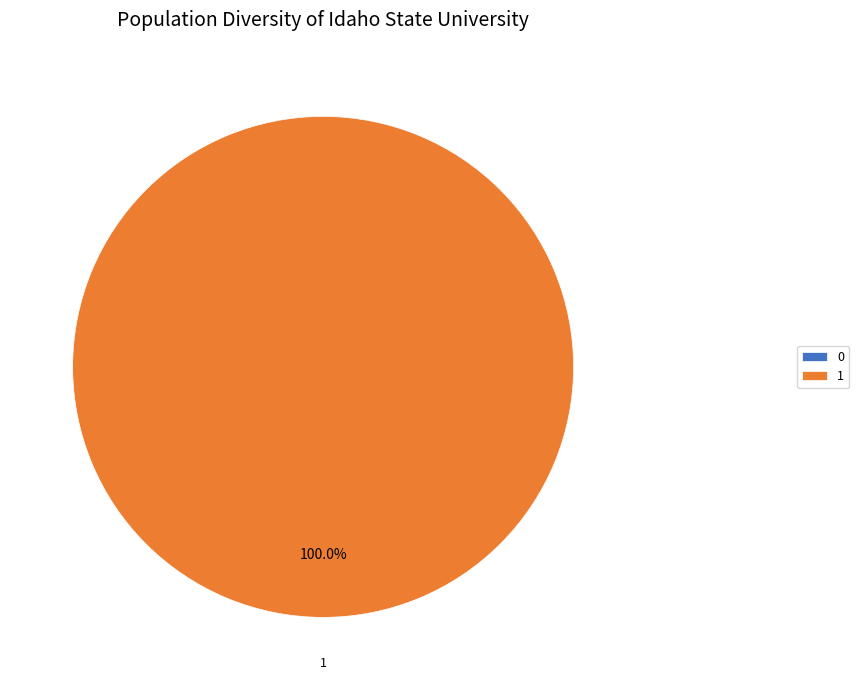

Does 0 represent more than half of the total?

No